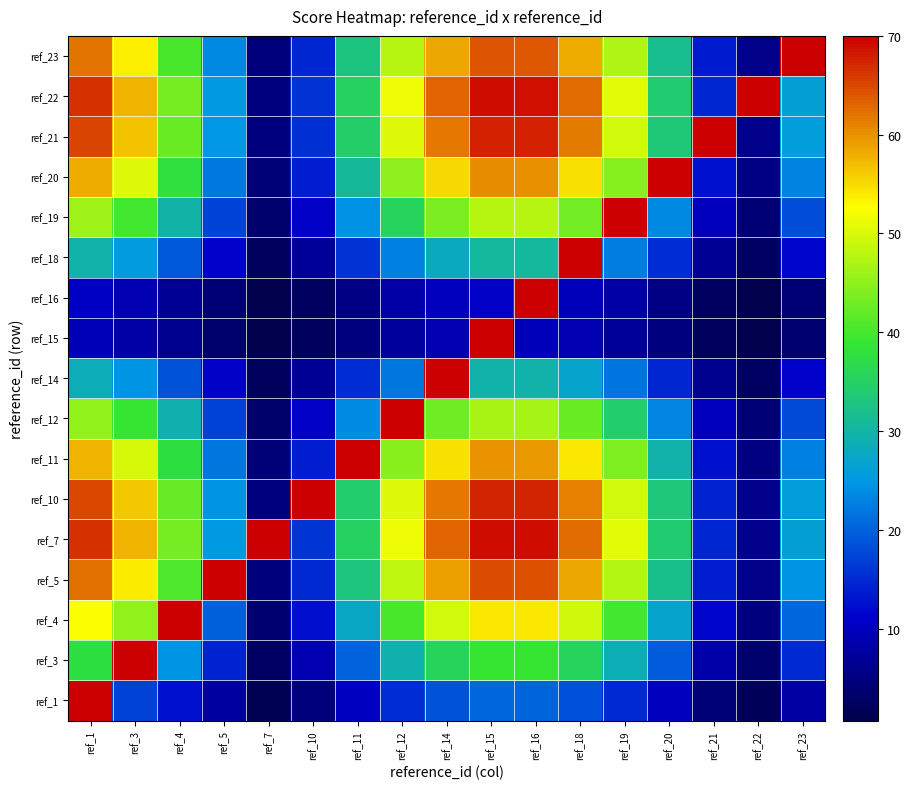

Reading right to left, transcribe all the data shown in this chart.

ref_1: ref_23=7.8	ref_22=1.8	ref_21=4.4	ref_20=10.1	ref_19=15.0	ref_18=18.6	ref_16=20.4	ref_15=20.5	ref_14=18.7	ref_12=15.2	ref_11=10.4	ref_10=4.7	ref_7=1.5	ref_5=7.5	ref_4=12.9	ref_3=17.1	ref_1=70.0
ref_3: ref_23=14.9	ref_22=3.5	ref_21=8.3	ref_20=19.4	ref_19=28.7	ref_18=35.4	ref_16=39.0	ref_15=39.1	ref_14=35.7	ref_12=29.1	ref_11=19.9	ref_10=9.0	ref_7=2.8	ref_5=14.3	ref_4=24.6	ref_3=70.0	ref_1=37.8
ref_4: ref_23=20.7	ref_22=4.8	ref_21=11.6	ref_20=26.9	ref_19=39.8	ref_18=49.2	ref_16=54.1	ref_15=54.3	ref_14=49.6	ref_12=40.4	ref_11=27.7	ref_10=12.5	ref_7=3.9	ref_5=19.9	ref_4=70.0	ref_3=45.3	ref_1=52.4
ref_5: ref_23=24.7	ref_22=5.7	ref_21=13.8	ref_20=32.0	ref_19=47.4	ref_18=58.5	ref_16=64.4	ref_15=64.6	ref_14=59.0	ref_12=48.1	ref_11=32.9	ref_10=14.8	ref_7=4.6	ref_5=70.0	ref_4=40.6	ref_3=53.9	ref_1=62.3
ref_7: ref_23=26.4	ref_22=6.1	ref_21=14.7	ref_20=34.2	ref_19=50.7	ref_18=62.6	ref_16=69.0	ref_15=69.1	ref_14=63.1	ref_12=51.5	ref_11=35.2	ref_10=15.9	ref_7=70.0	ref_5=25.3	ref_4=43.4	ref_3=57.6	ref_1=66.7
ref_10: ref_23=25.8	ref_22=6.0	ref_21=14.4	ref_20=33.4	ref_19=49.5	ref_18=61.1	ref_16=67.3	ref_15=67.5	ref_14=61.6	ref_12=50.3	ref_11=34.4	ref_10=70.0	ref_7=4.8	ref_5=24.7	ref_4=42.4	ref_3=56.3	ref_1=65.1
ref_11: ref_23=22.8	ref_22=5.3	ref_21=12.7	ref_20=29.6	ref_19=43.9	ref_18=54.2	ref_16=59.7	ref_15=59.8	ref_14=54.6	ref_12=44.6	ref_11=70.0	ref_10=13.7	ref_7=4.3	ref_5=21.9	ref_4=37.6	ref_3=49.9	ref_1=57.7
ref_12: ref_23=17.9	ref_22=4.1	ref_21=10.0	ref_20=23.2	ref_19=34.3	ref_18=42.4	ref_16=46.7	ref_15=46.8	ref_14=42.8	ref_12=70.0	ref_11=23.9	ref_10=10.7	ref_7=3.3	ref_5=17.1	ref_4=29.4	ref_3=39.0	ref_1=45.2
ref_14: ref_23=11.3	ref_22=2.6	ref_21=6.3	ref_20=14.7	ref_19=21.7	ref_18=26.8	ref_16=29.5	ref_15=29.6	ref_14=70.0	ref_12=22.1	ref_11=15.1	ref_10=6.8	ref_7=2.1	ref_5=10.8	ref_4=18.6	ref_3=24.7	ref_1=28.6
ref_15: ref_23=3.7	ref_22=0.9	ref_21=2.1	ref_20=4.8	ref_19=7.2	ref_18=8.9	ref_16=9.8	ref_15=70.0	ref_14=8.9	ref_12=7.3	ref_11=5.0	ref_10=2.2	ref_7=0.7	ref_5=3.6	ref_4=6.1	ref_3=8.2	ref_1=9.4
ref_16: ref_23=4.2	ref_22=1.0	ref_21=2.3	ref_20=5.4	ref_19=8.0	ref_18=9.9	ref_16=70.0	ref_15=10.9	ref_14=10.0	ref_12=8.1	ref_11=5.6	ref_10=2.5	ref_7=0.8	ref_5=4.0	ref_4=6.9	ref_3=9.1	ref_1=10.6
ref_18: ref_23=11.7	ref_22=2.7	ref_21=6.5	ref_20=15.2	ref_19=22.5	ref_18=70.0	ref_16=30.6	ref_15=30.7	ref_14=28.0	ref_12=22.8	ref_11=15.6	ref_10=7.0	ref_7=2.2	ref_5=11.2	ref_4=19.3	ref_3=25.6	ref_1=29.6
ref_19: ref_23=18.2	ref_22=4.2	ref_21=10.2	ref_20=23.6	ref_19=70.0	ref_18=43.2	ref_16=47.5	ref_15=47.7	ref_14=43.5	ref_12=35.5	ref_11=24.3	ref_10=10.9	ref_7=3.4	ref_5=17.4	ref_4=29.9	ref_3=39.7	ref_1=46.0
ref_20: ref_23=23.1	ref_22=5.3	ref_21=12.9	ref_20=70.0	ref_19=44.3	ref_18=54.7	ref_16=60.2	ref_15=60.4	ref_14=55.2	ref_12=45.0	ref_11=30.8	ref_10=13.9	ref_7=4.3	ref_5=22.1	ref_4=37.9	ref_3=50.4	ref_1=58.3
ref_21: ref_23=25.9	ref_22=6.0	ref_21=70.0	ref_20=33.5	ref_19=49.7	ref_18=61.4	ref_16=67.6	ref_15=67.7	ref_14=61.9	ref_12=50.5	ref_11=34.5	ref_10=15.6	ref_7=4.8	ref_5=24.8	ref_4=42.5	ref_3=56.5	ref_1=65.4
ref_22: ref_23=26.4	ref_22=70.0	ref_21=14.7	ref_20=34.2	ref_19=50.6	ref_18=62.5	ref_16=68.9	ref_15=69.0	ref_14=63.0	ref_12=51.4	ref_11=35.2	ref_10=15.8	ref_7=4.9	ref_5=25.3	ref_4=43.4	ref_3=57.5	ref_1=66.6
ref_23: ref_23=70.0	ref_22=5.7	ref_21=13.7	ref_20=31.8	ref_19=47.0	ref_18=58.1	ref_16=64.0	ref_15=64.2	ref_14=58.6	ref_12=47.8	ref_11=32.7	ref_10=14.7	ref_7=4.6	ref_5=23.5	ref_4=40.3	ref_3=53.5	ref_1=61.9